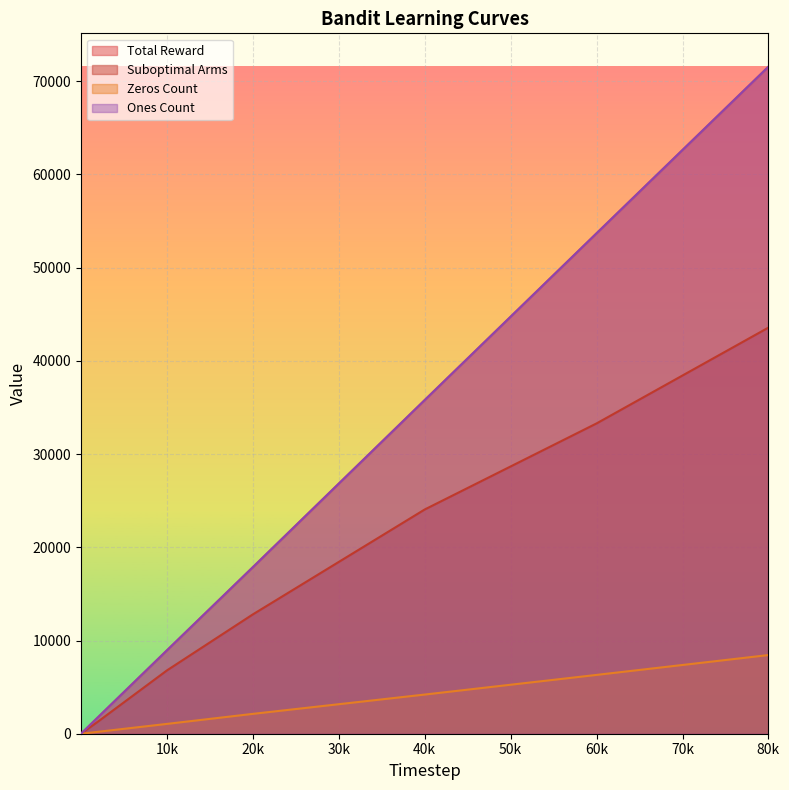

Reading right to left, what are all the values shown in this chart?

Total Reward: 71561	53690	35798	17870	8947	1792	181	90	3	2
Suboptimal Arms: 43571	33292	24058	12805	6794	1319	133	66	2	2
Zeros Count: 8439	6310	4202	2130	1053	208	19	10	0	0
Ones Count: 71561	53690	35798	17870	8947	1792	181	90	3	2